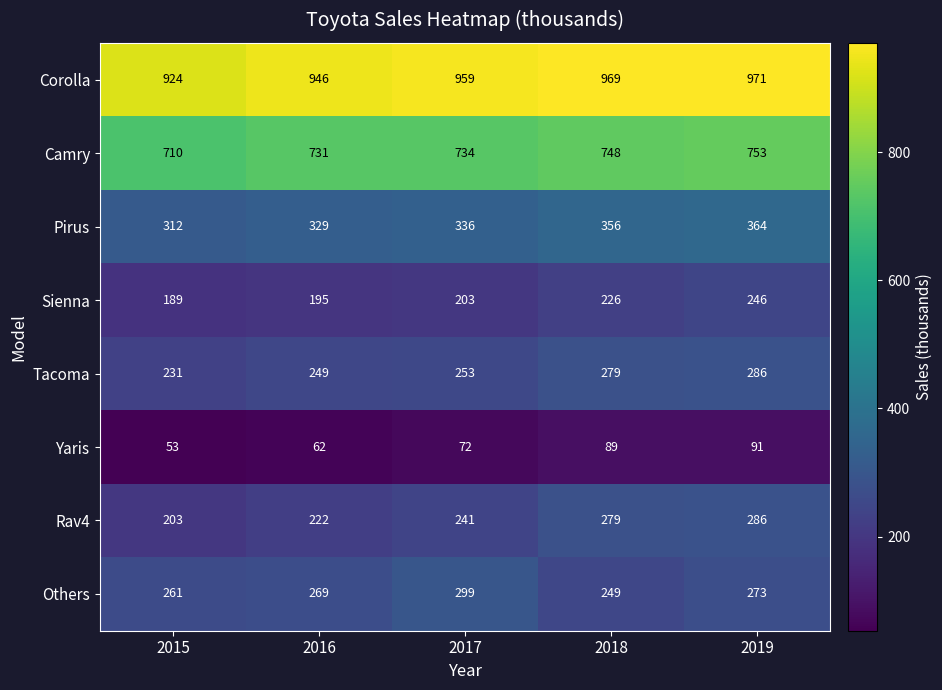

Count the number of data series in this chart.

8